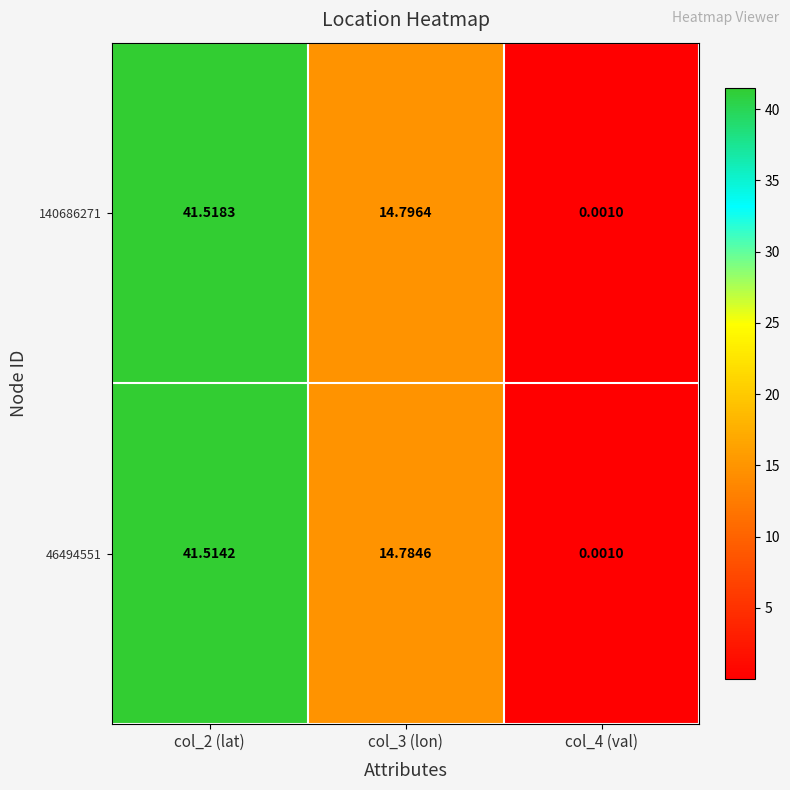

Is the value of 46494551 at col_3 (lon) greater than the value of 140686271 at col_3 (lon)?

No